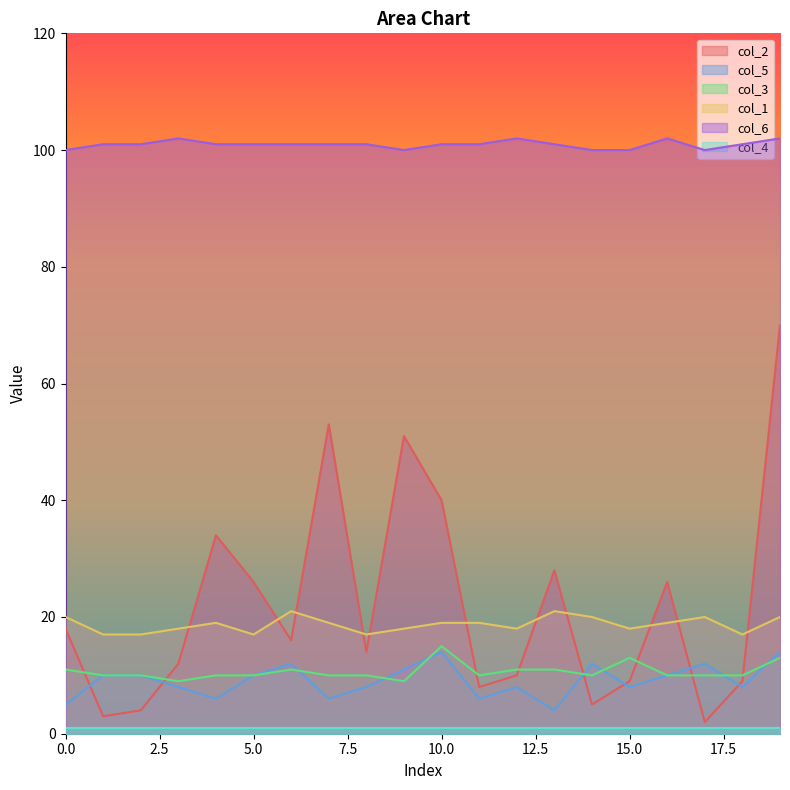

Count the number of data series in this chart.

6